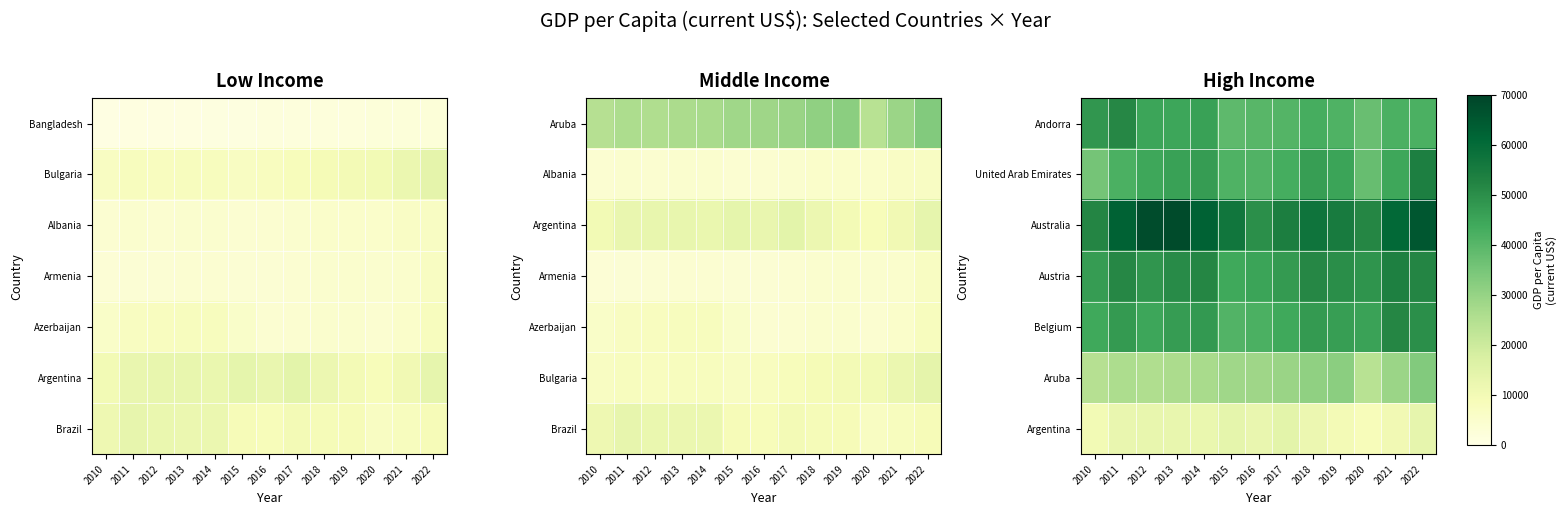

What is the minimum value shown in the chart?

0.1